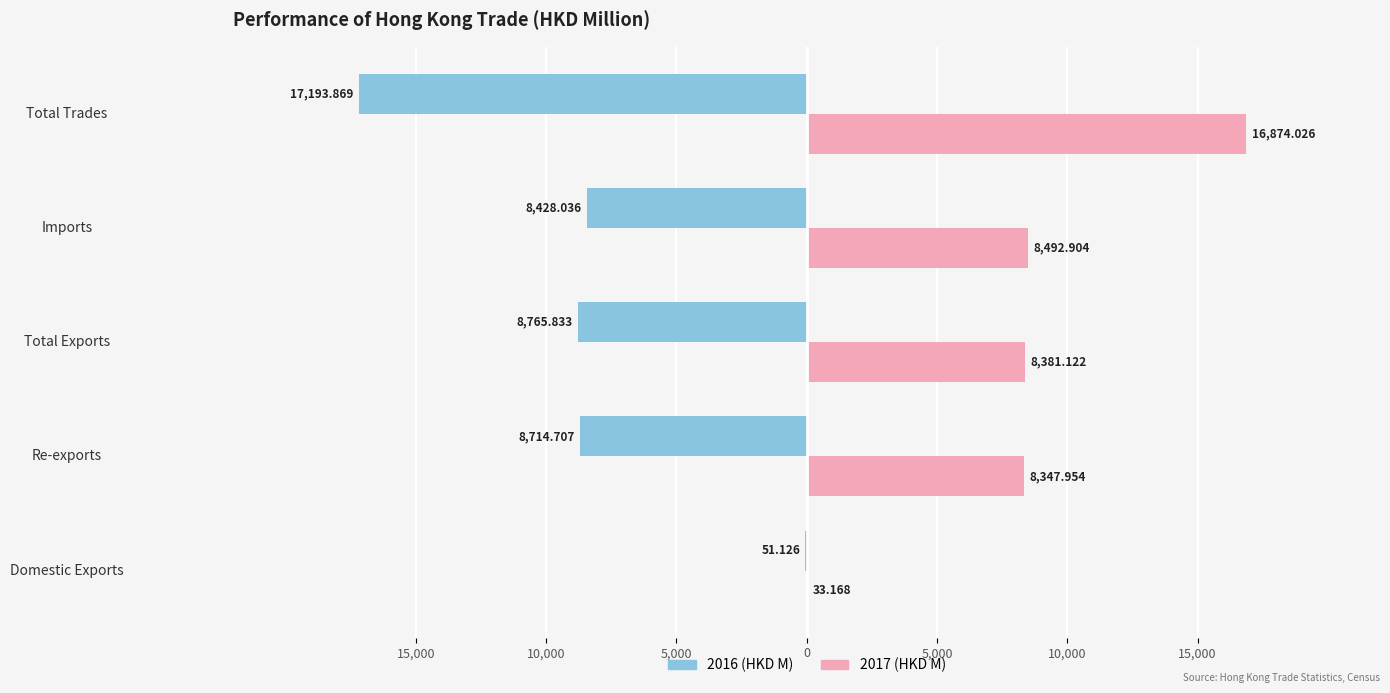

What are all the series names shown in the legend?

2016 (HKD M), 2017 (HKD M)